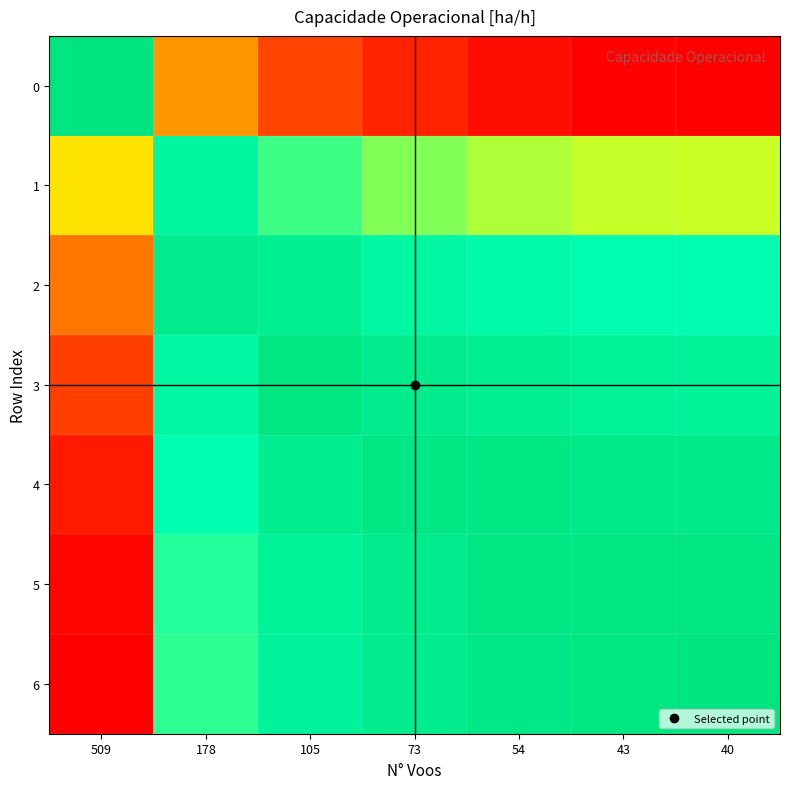

At which category is the sum across all series the highest?

509